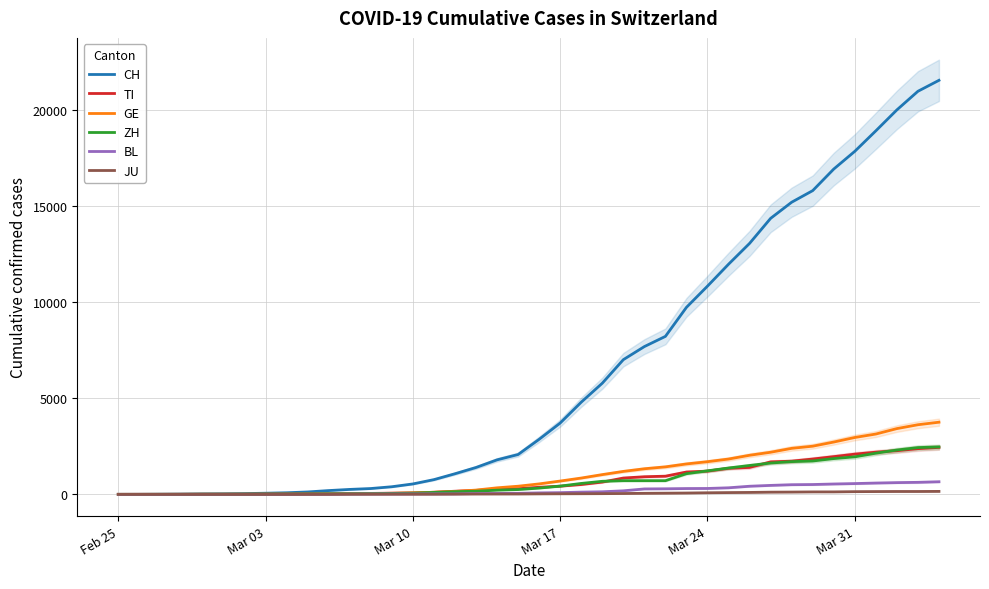

What is the highest value of the CH series?

21535